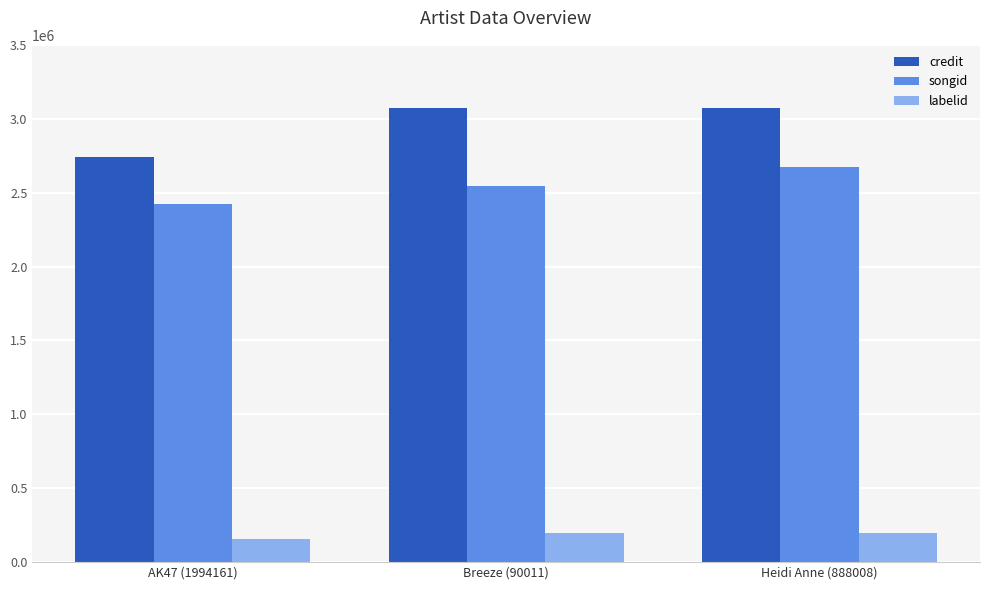

Rank the series at Heidi Anne (888008) from lowest to highest value.

labelid, songid, credit